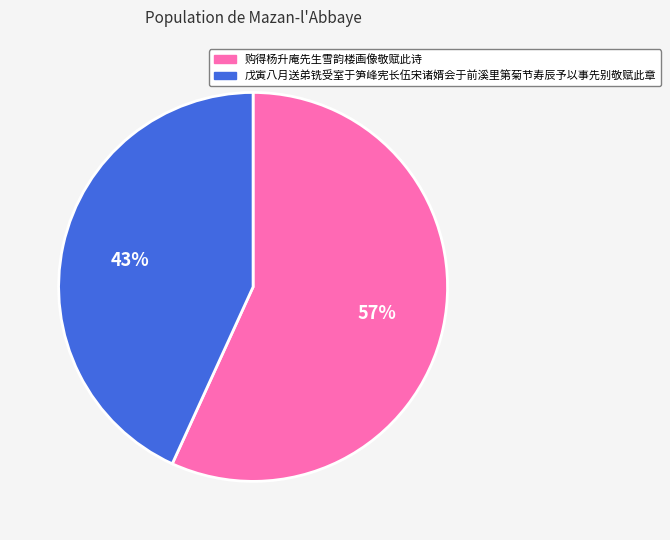

What percentage is the 戊寅八月送弟铣受室于笋峰宪长伍宋诸婿会于前溪里第菊节寿辰予以事先别敬赋此章 slice, to the nearest percent?

43%